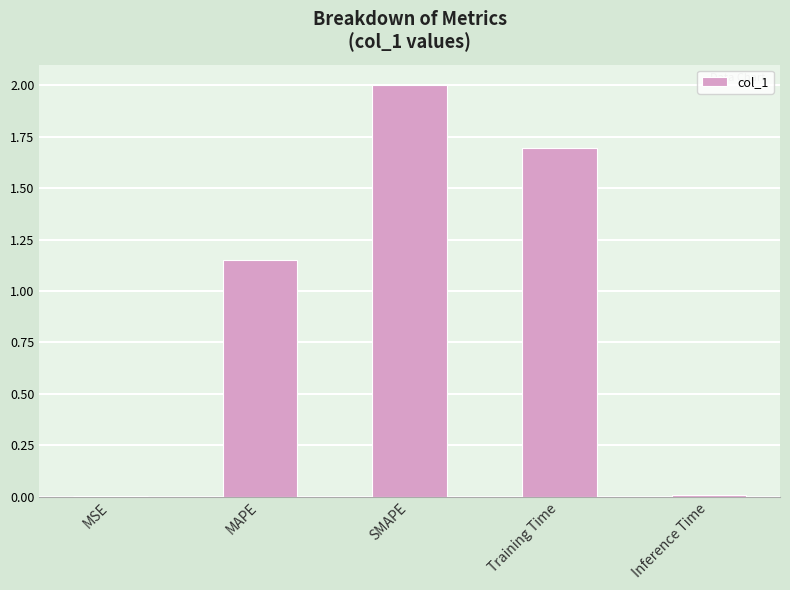

True or false: the data shows 0.0 at Inference Time.

True